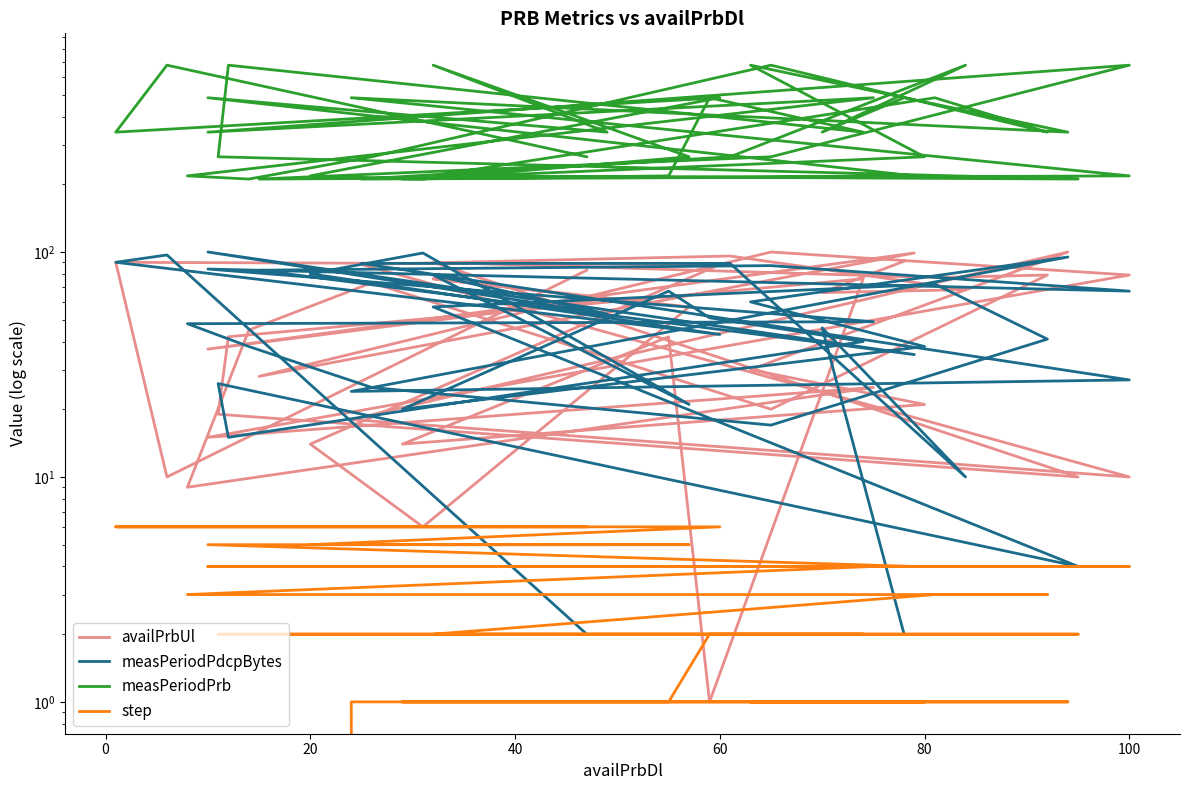

Rank the series by their maximum value, from lowest to highest.

step, availPrbUl, measPeriodPdcpBytes, measPeriodPrb